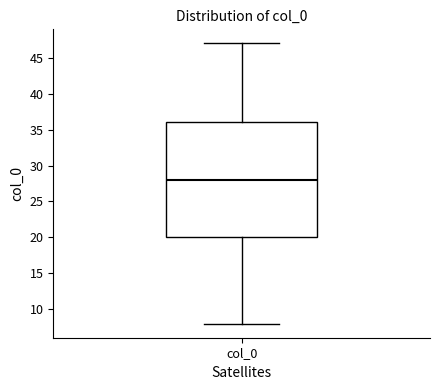

Read this box plot against the y-axis: the position of the median line, the range covered by the box, and the ends of both whiskers. The values are not printed on the chart, so give them approximately, as read against the axis.

median 28, box 20 to 36, whiskers 8 to 47